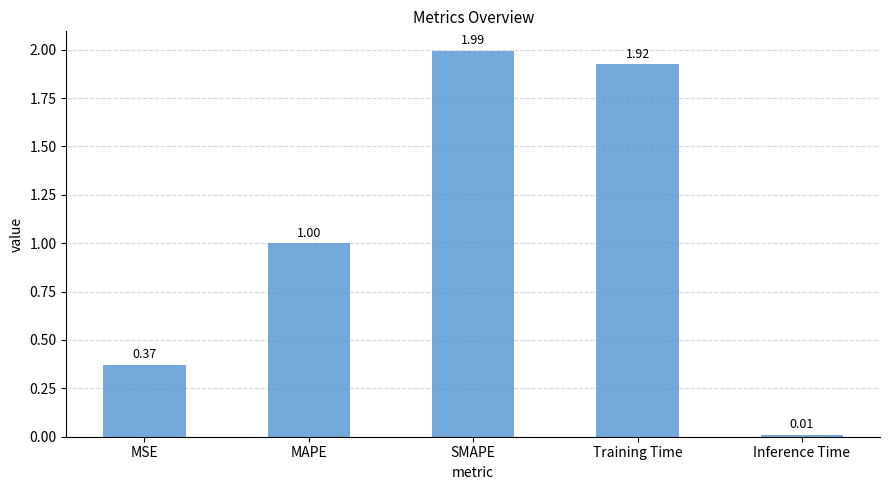

Which has a higher value, MAPE or MSE?

MAPE